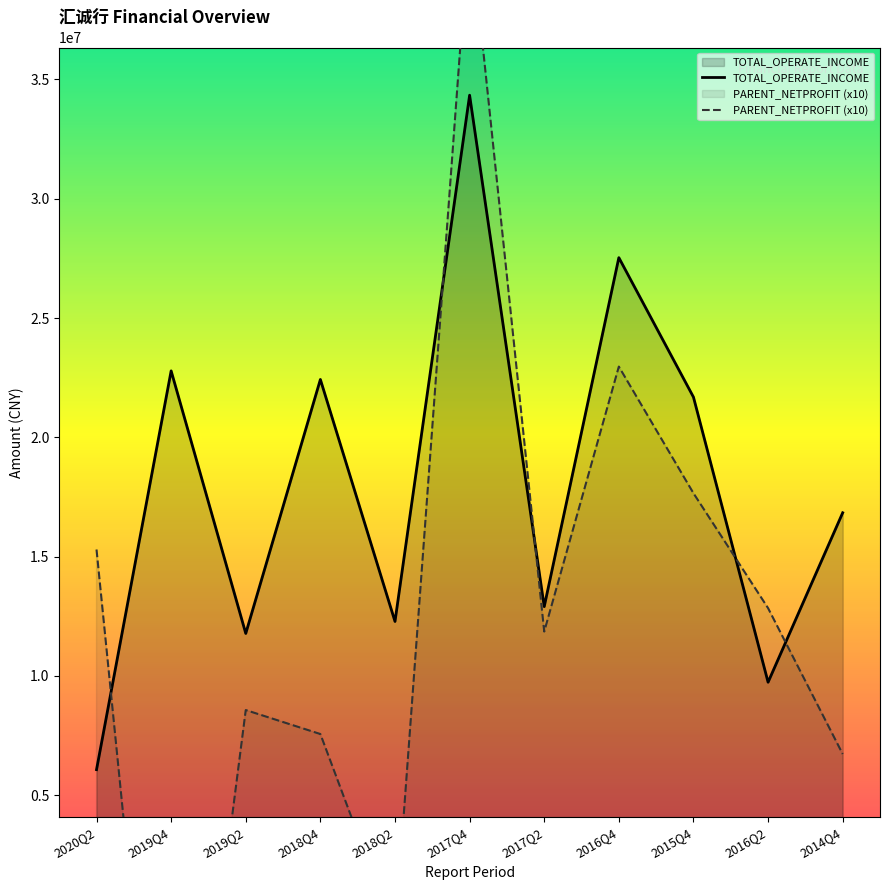

Which has a higher value, 2016Q2 or 2018Q4?

2018Q4